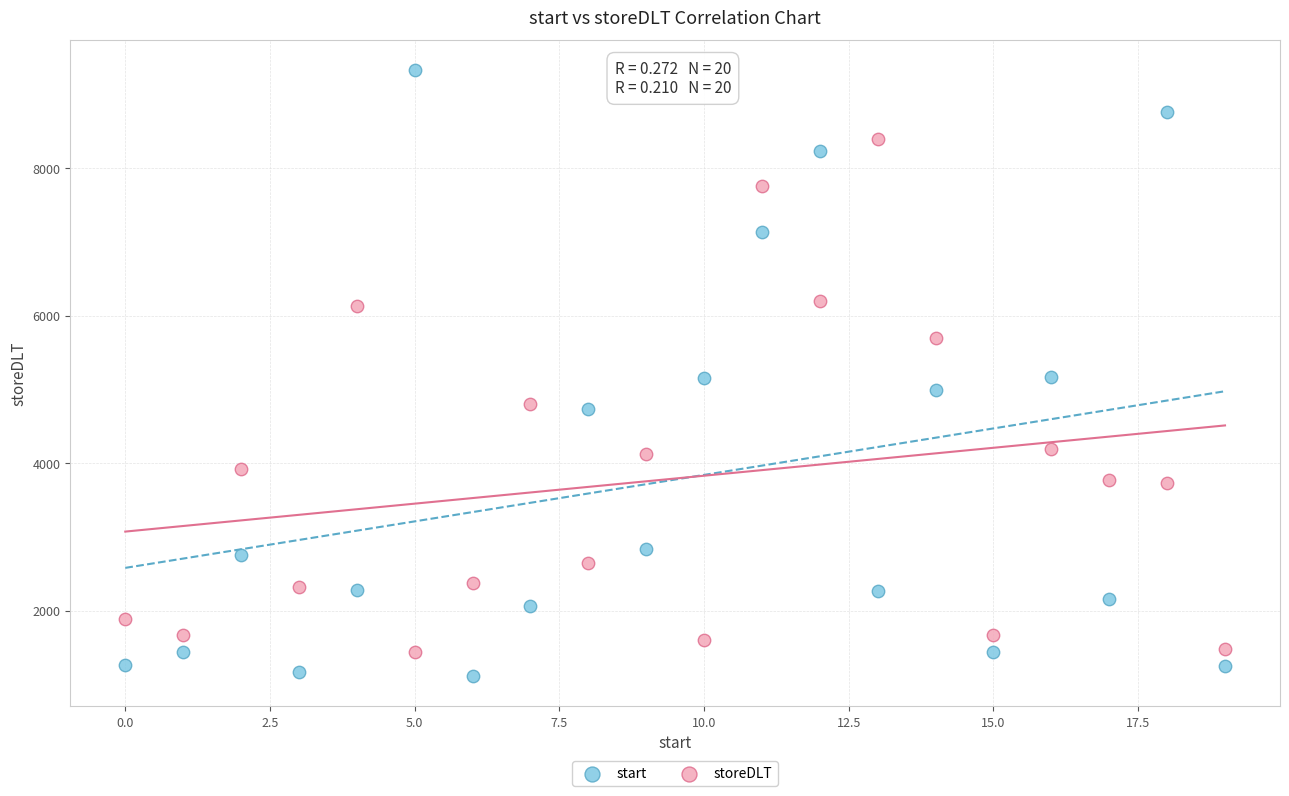

What is the X range (max minus min) for the scatter plot?

19